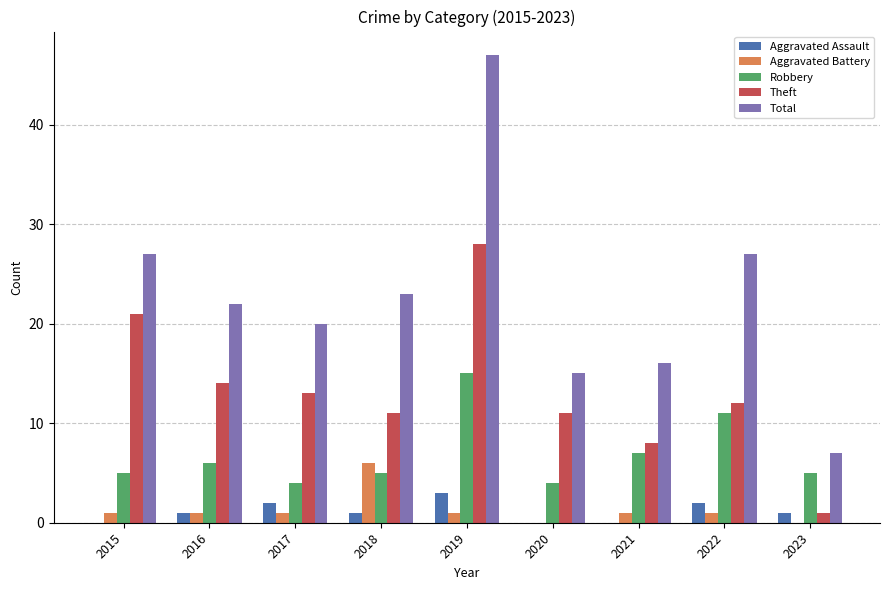

At which label does Aggravated Assault reach its peak?

2019